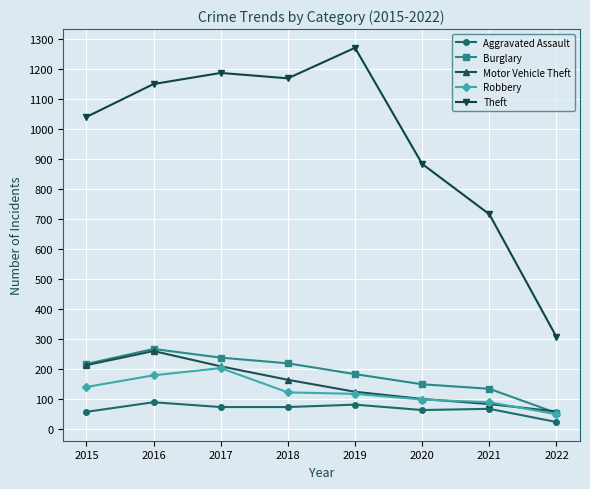

Which category has the highest value in the Motor Vehicle Theft series?

2016